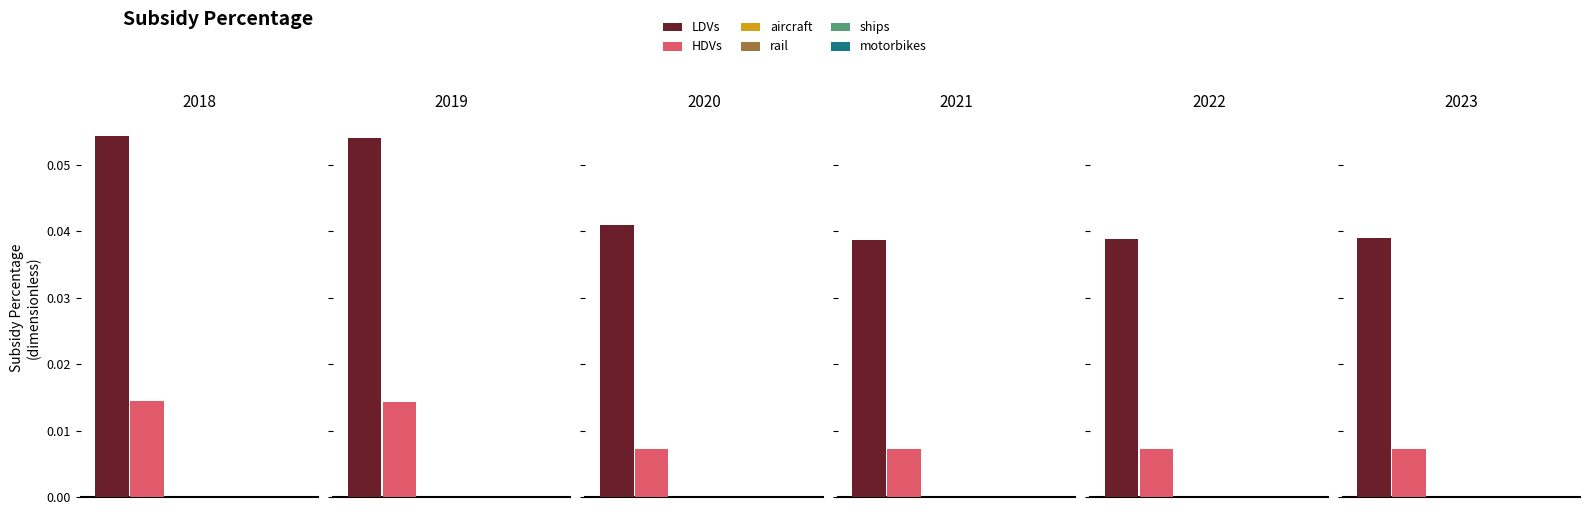

Does the chart contain stacked bars?

No